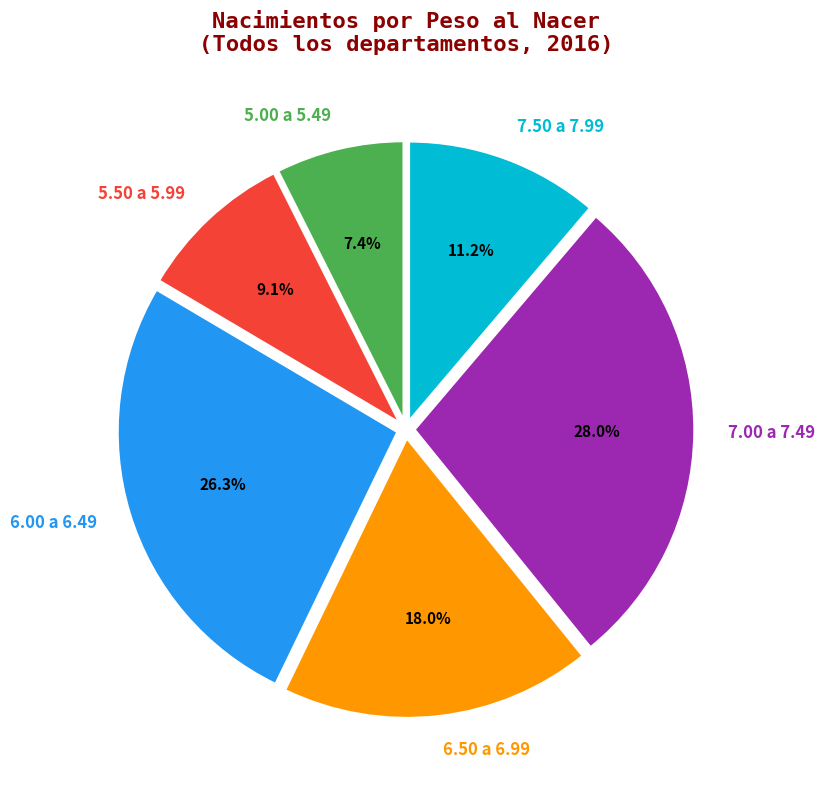

True or false: 7.50 a 7.99 accounts for 11% of the total.

True